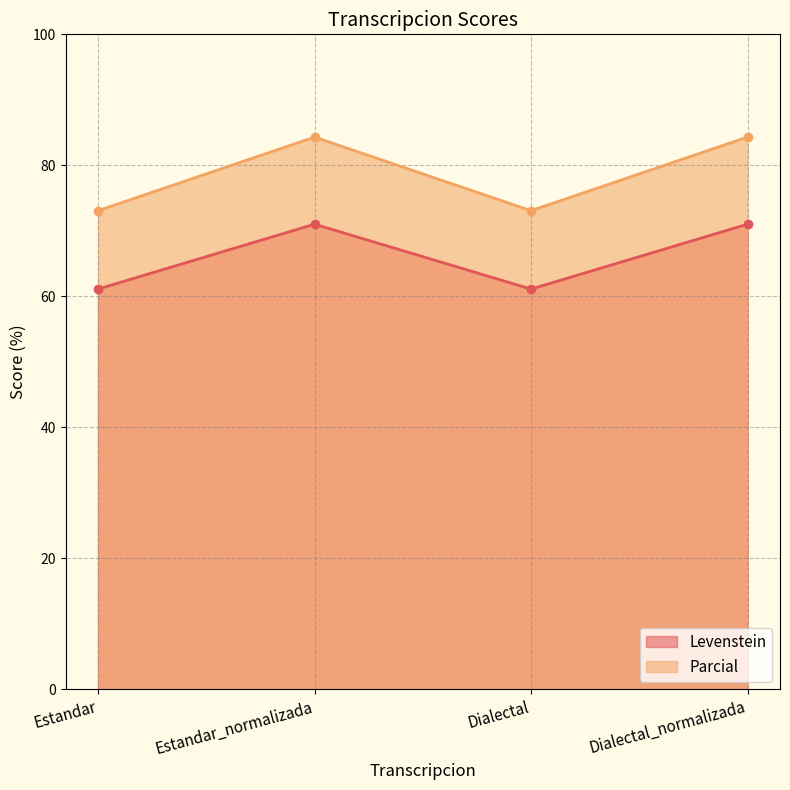

True or false: Levenstein has more than 2 points higher than both neighbors.

False